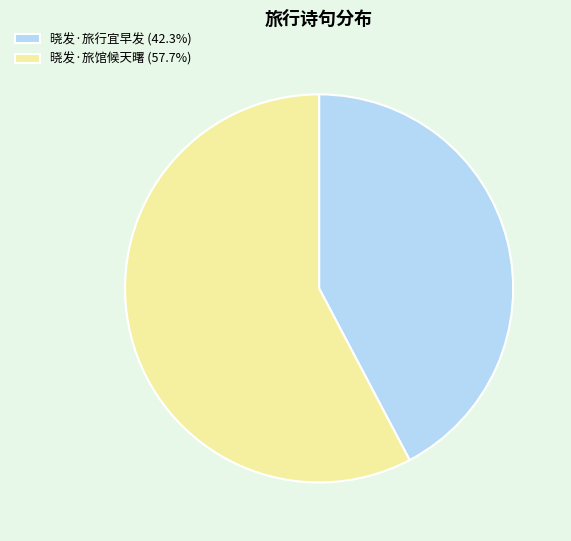

Does 晓发·旅行宜早发 (42.3%) account for over 50% of the chart?

No